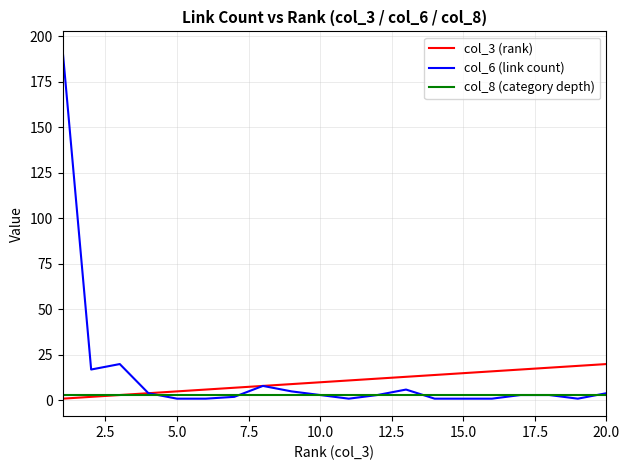

What is the maximum value shown in the chart?

193